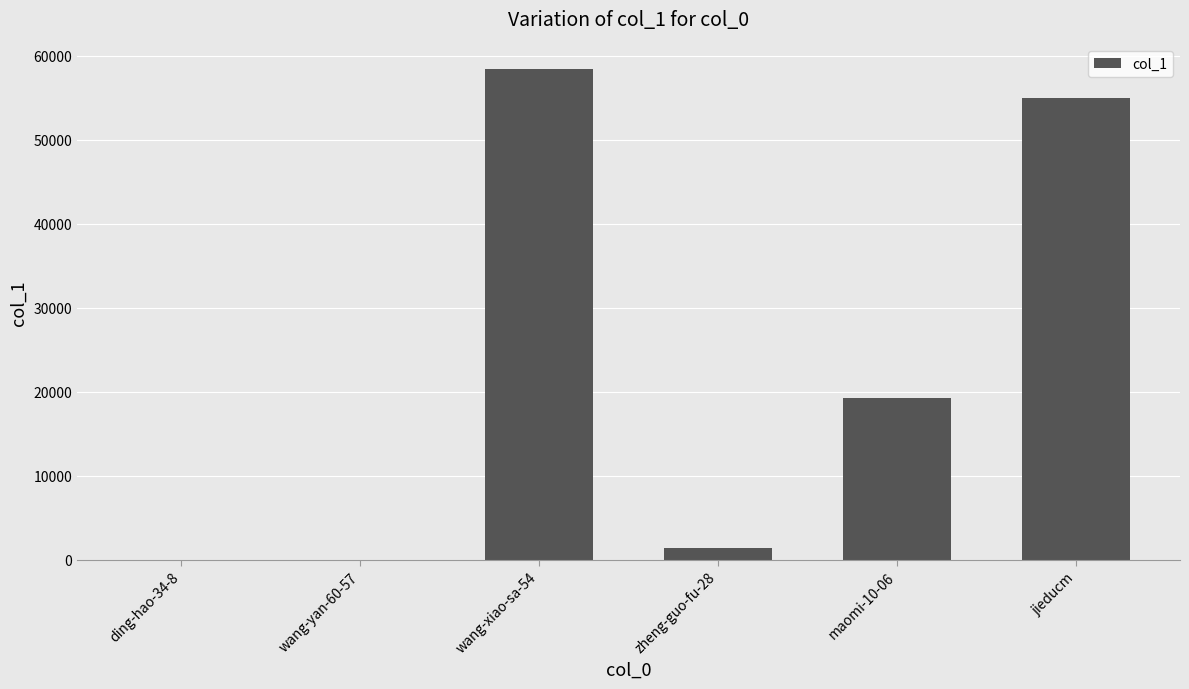

What is the approximate value at wang-yan-60-57?

6